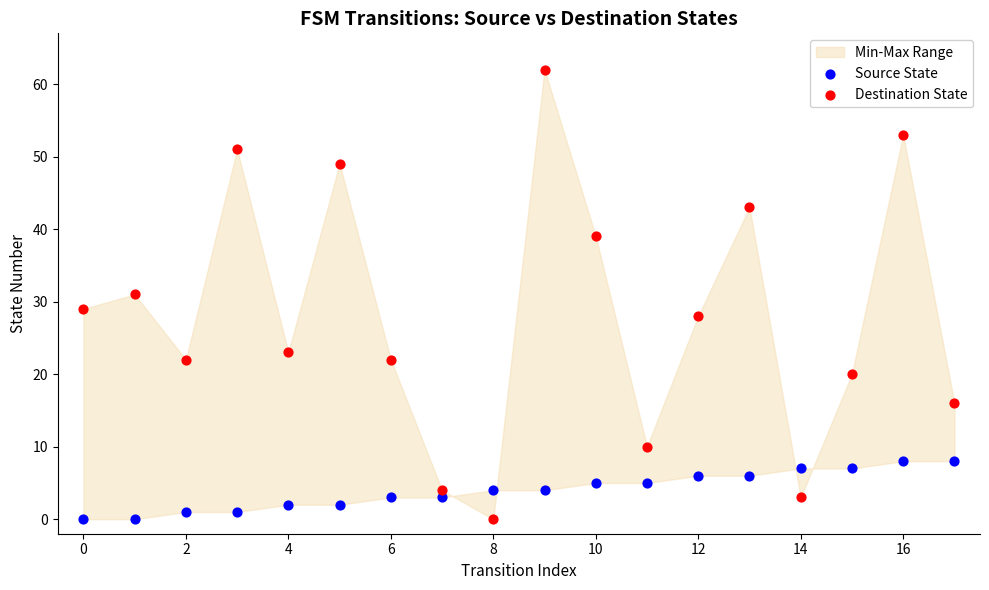

Which series has the widest spread of Y values?

Destination State